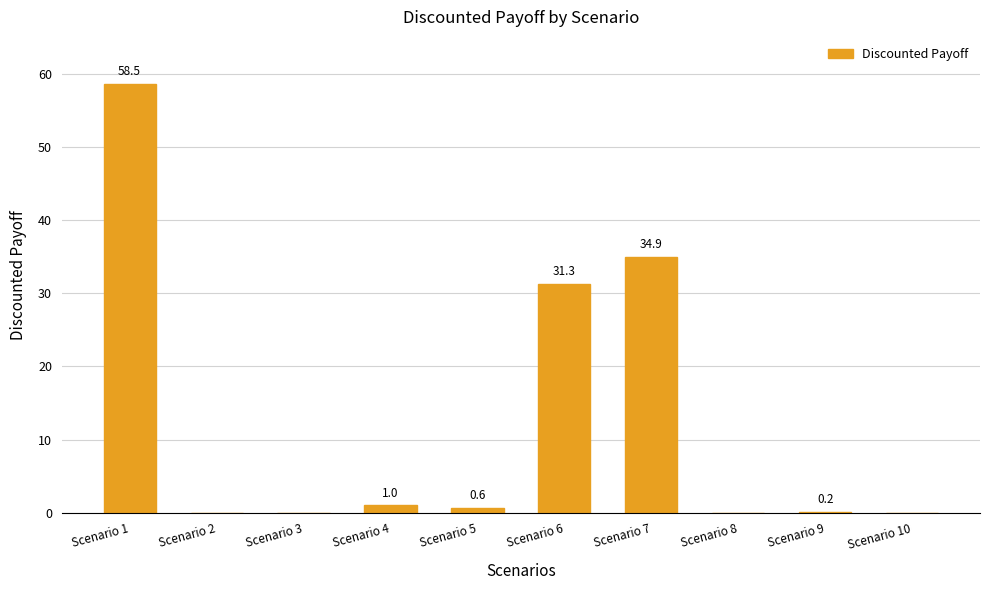

How many series are shown in this chart?

1